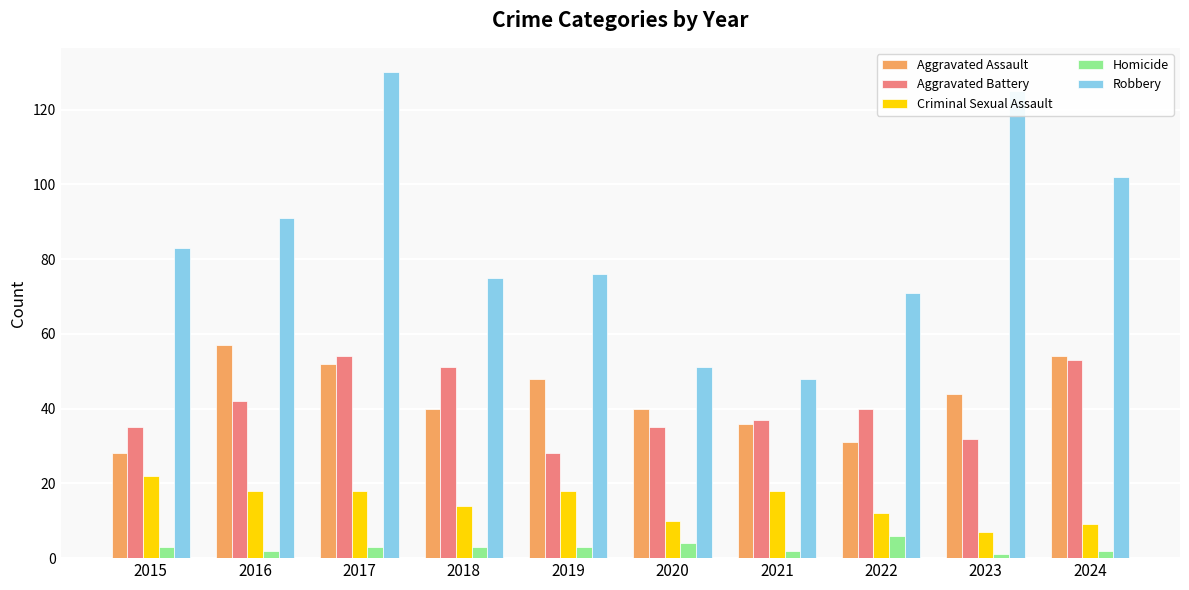

What is the smallest value displayed?

1